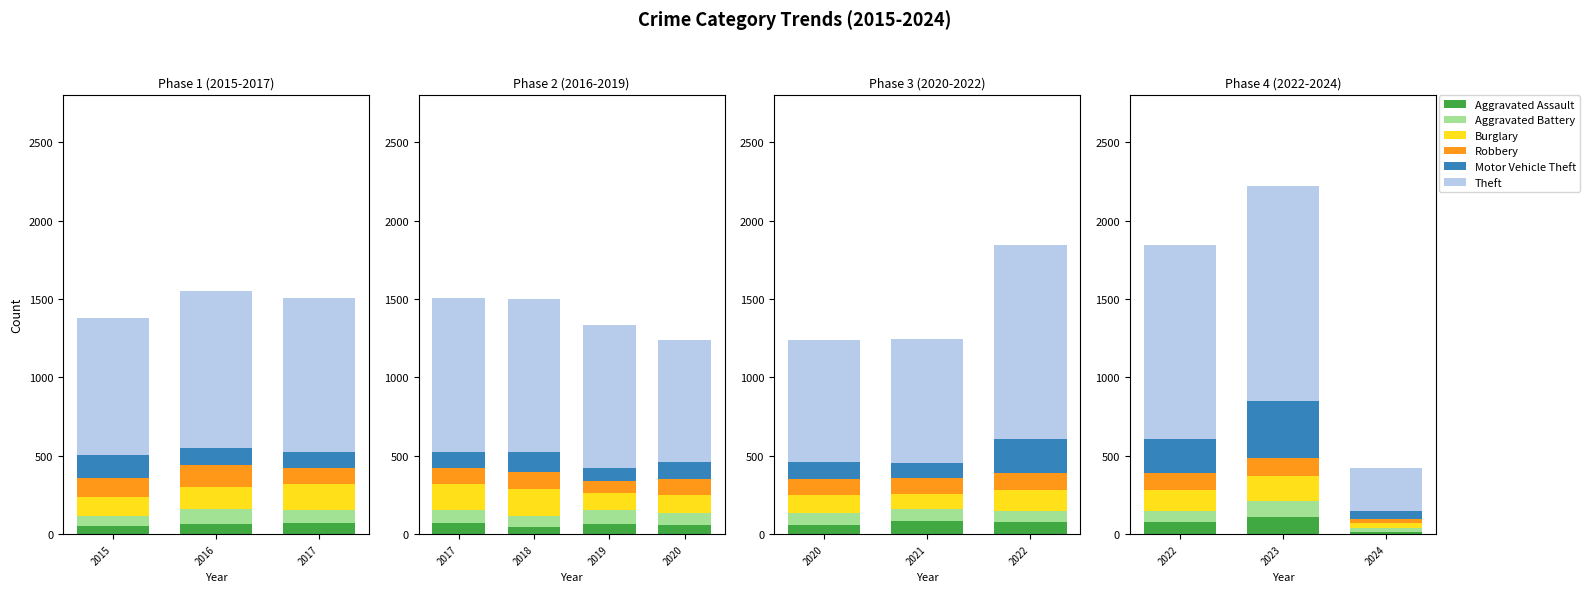

True or false: Aggravated Battery has a value of 71 at 2022.

True